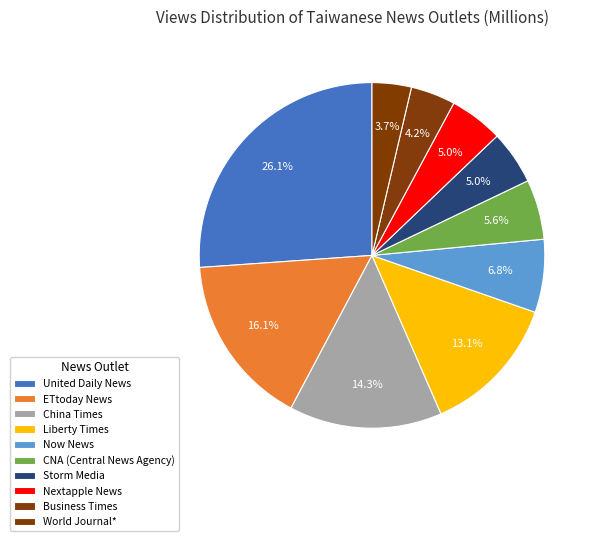

How many slices are in this pie chart?

10